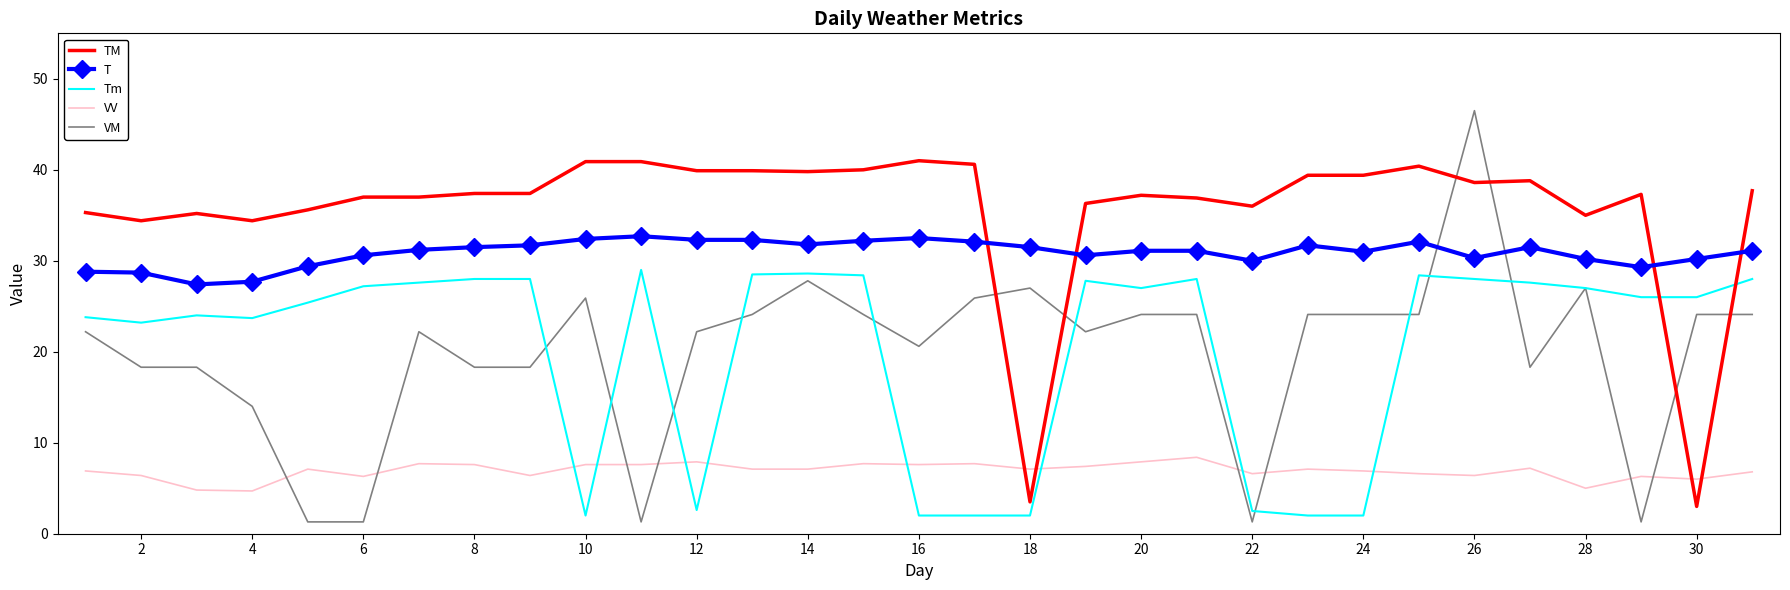

Rank the series by their maximum value, from highest to lowest.

VM, TM, T, Tm, VV